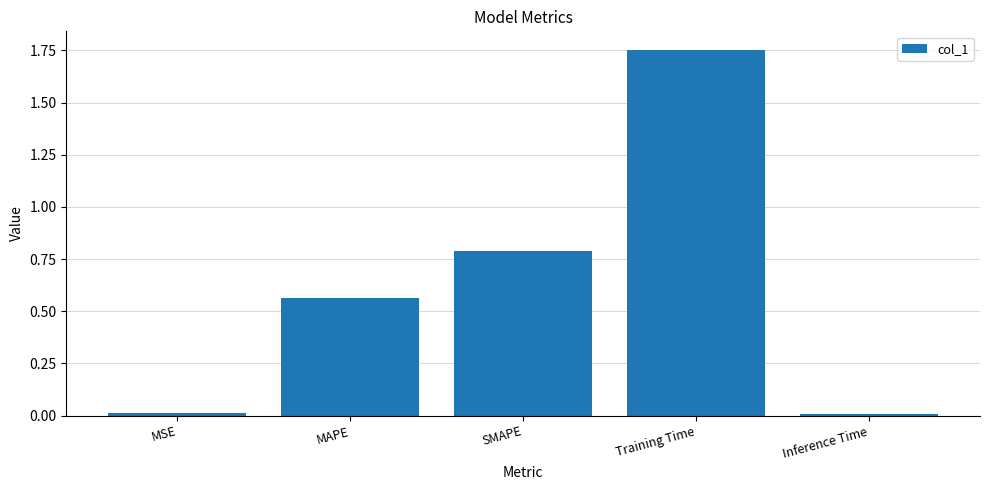

What is the difference between the values at MAPE and SMAPE?

0.2